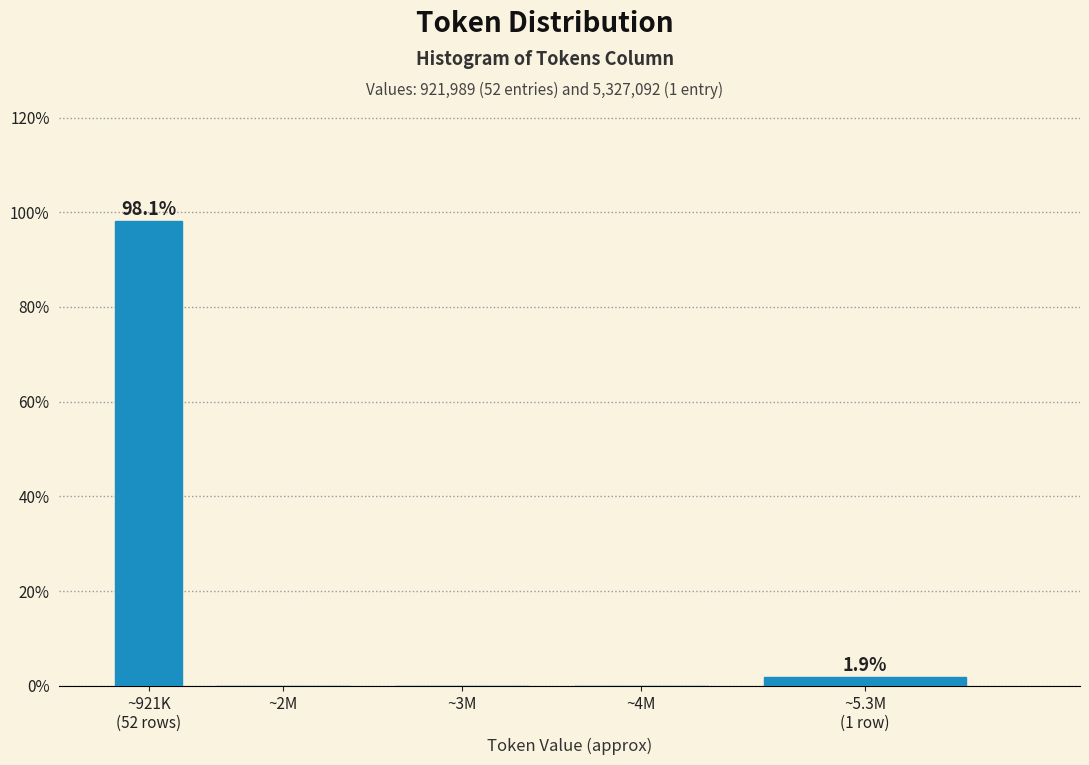

What is the greatest value displayed?

98.1